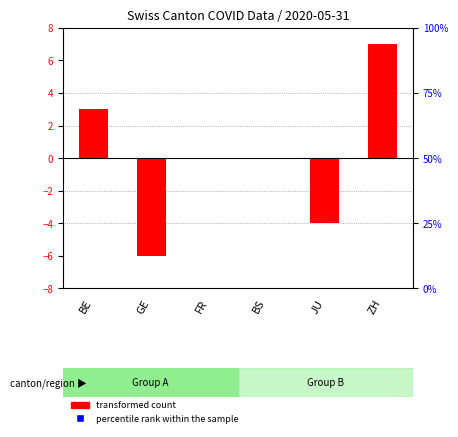

At which category is the sum across all series the highest?

FR